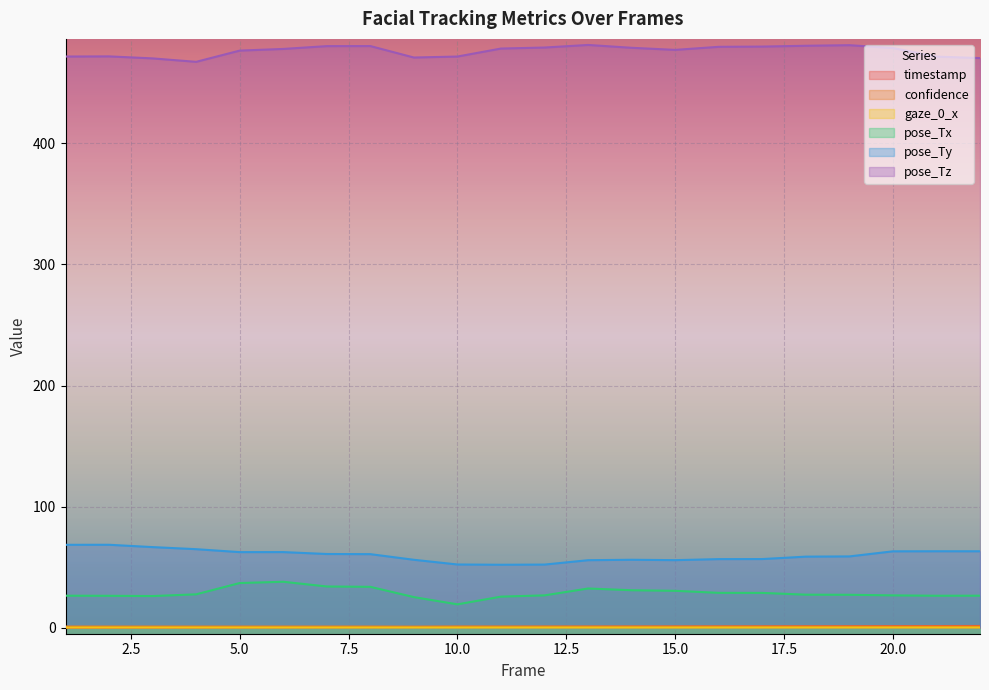

Which series has the largest range (max minus min)?

pose_Tx